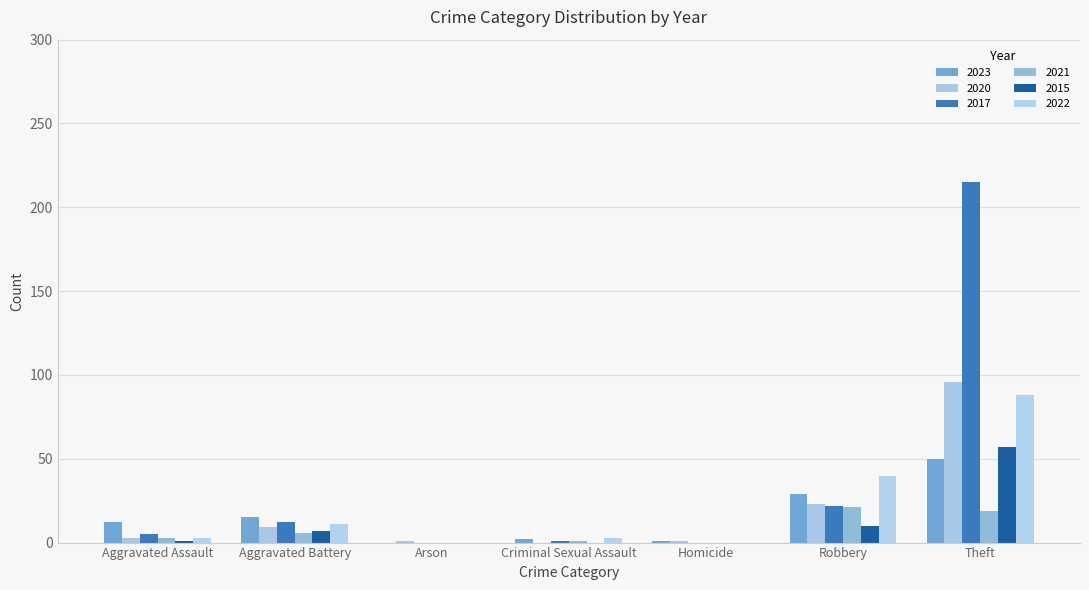

How many categories are shown in the chart?

7